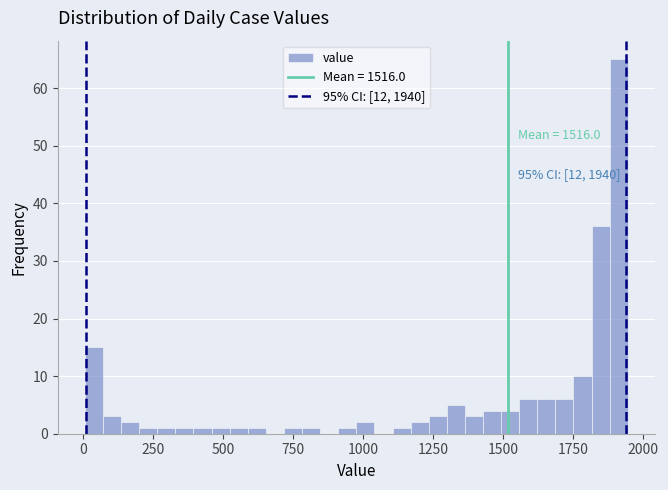

Around what value on the x-axis is the tallest bar? Give the approximate position of its centre, as read against the axis.

1900